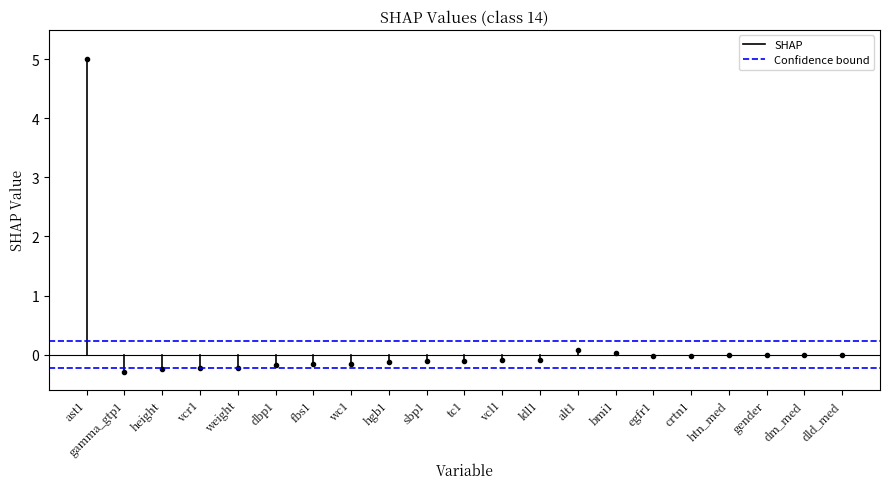

What is the sum of all Confidence bound values?

0.5